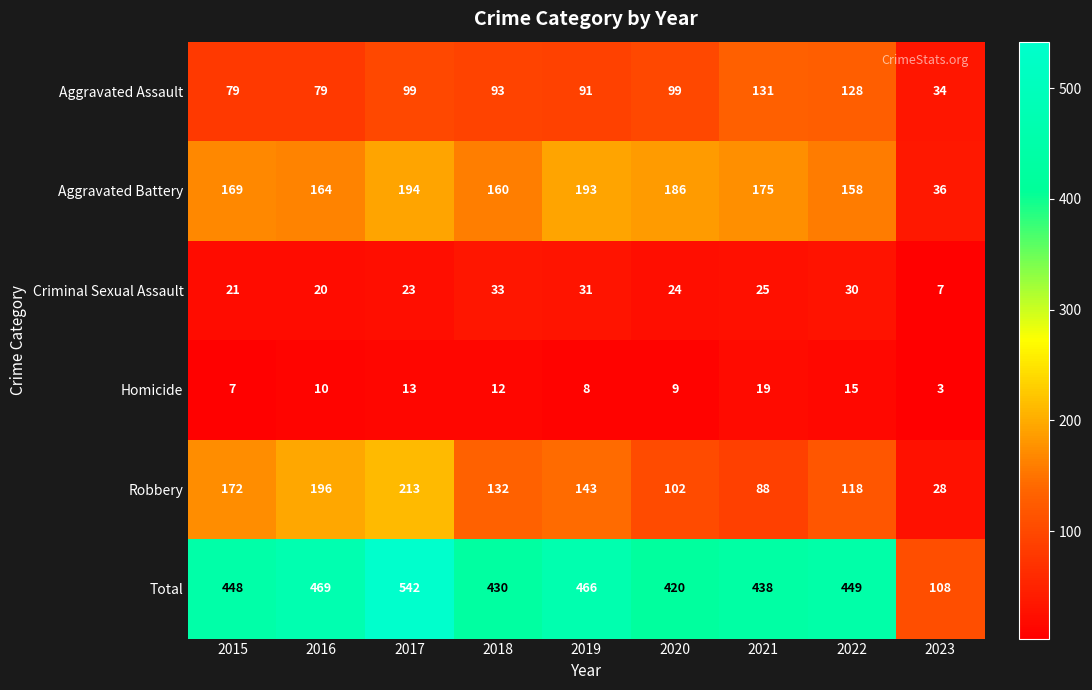

At how many categories does at least one series exceed 301?

8